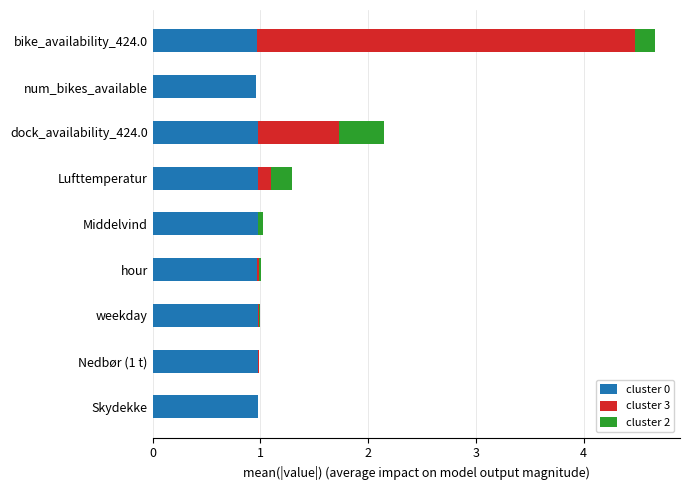

What is the total value across all series at bike_availability_424.0?

4.7